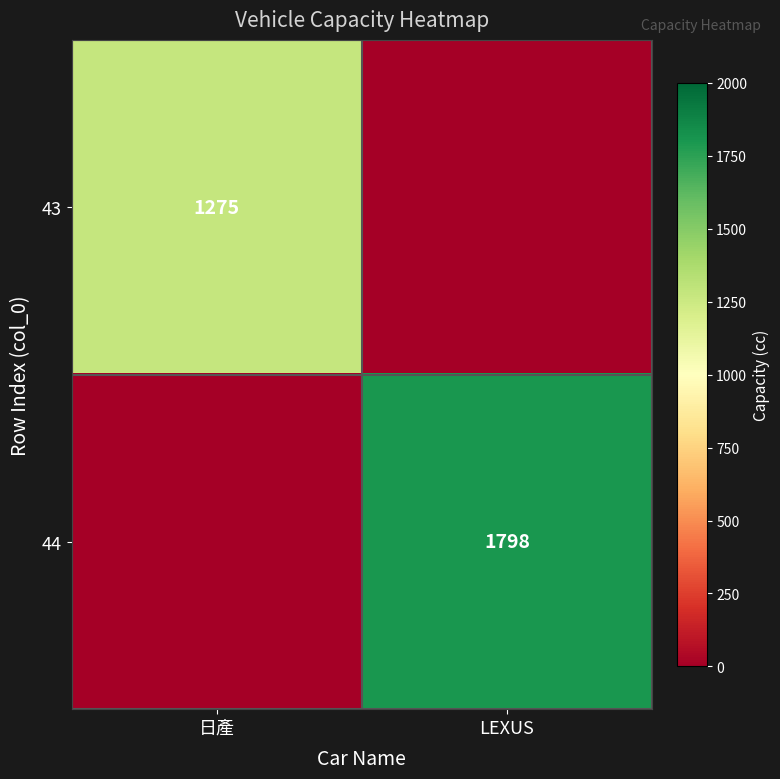

The value of 43 at 日產 is 1949. True or false?

False